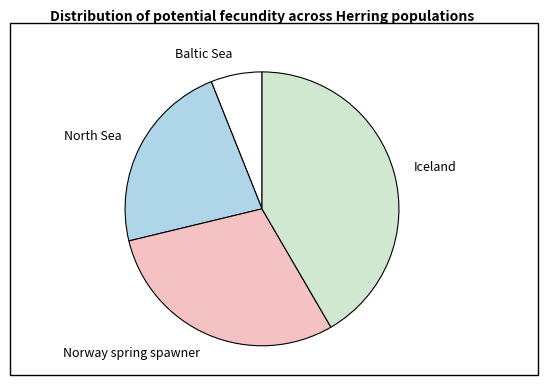

Is there any slice that represents more than half of the pie?

No